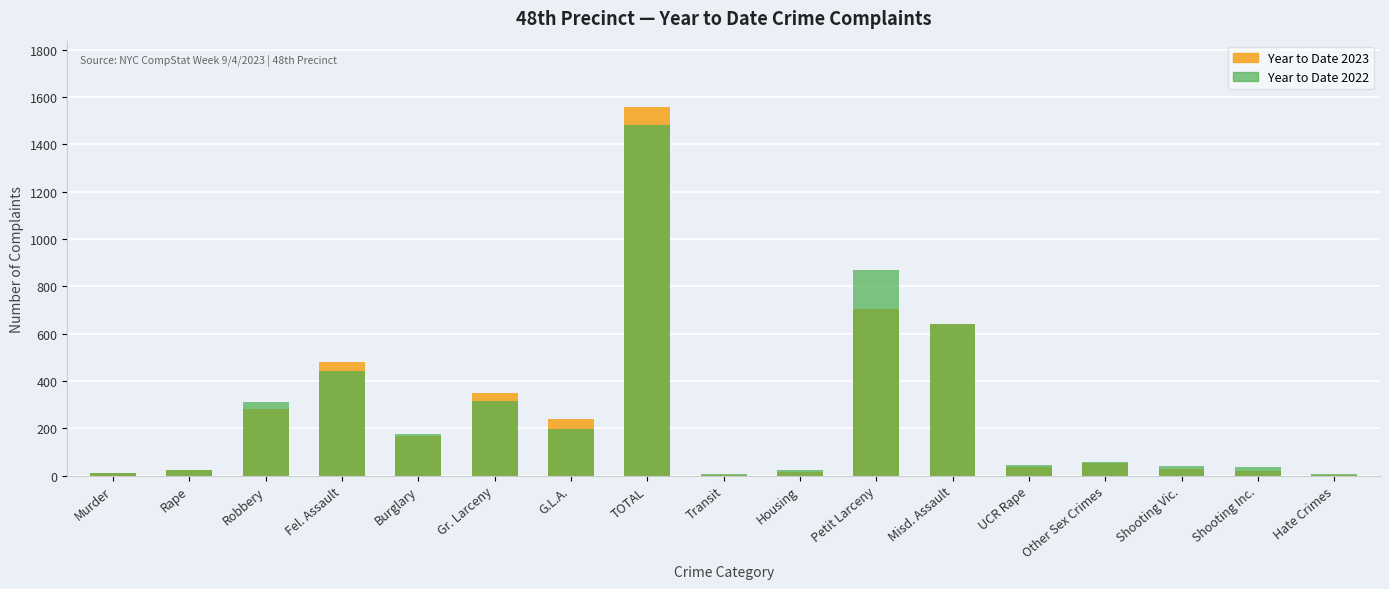

Rank the categories by Year to Date 2022 value from highest to lowest.

TOTAL, Petit Larceny, Misd. Assault, Fel. Assault, Gr. Larceny, Robbery, G.L.A., Burglary, Other Sex Crimes, UCR Rape, Shooting Vic., Shooting Inc., Rape, Housing, Murder, Hate Crimes, Transit